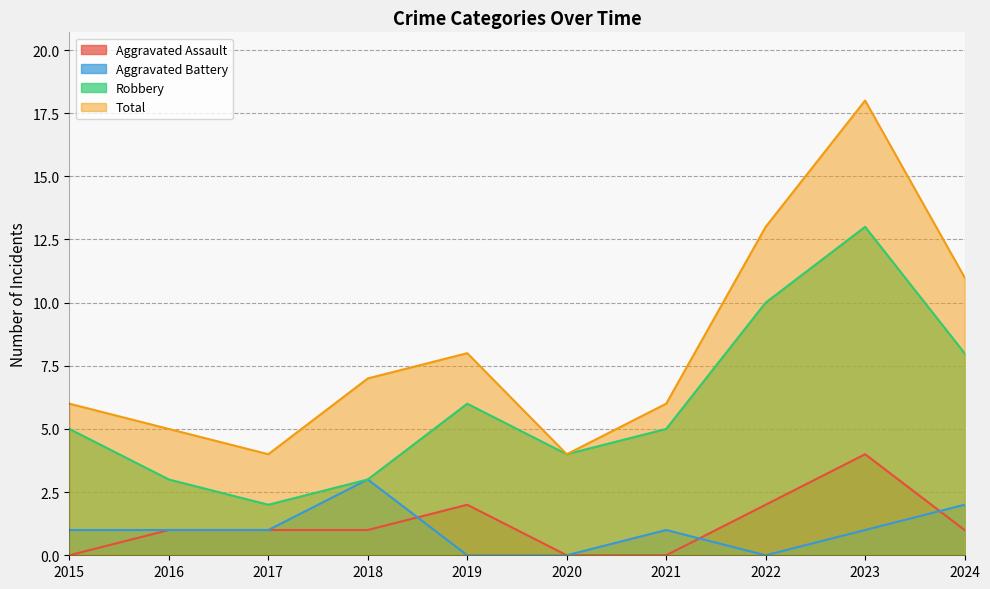

What is the sum of the Aggravated Battery values at 2016 and 2023?

2